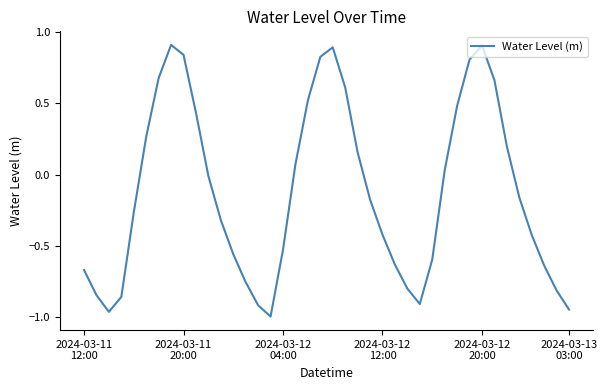

What is the maximum value shown in the chart?

0.9